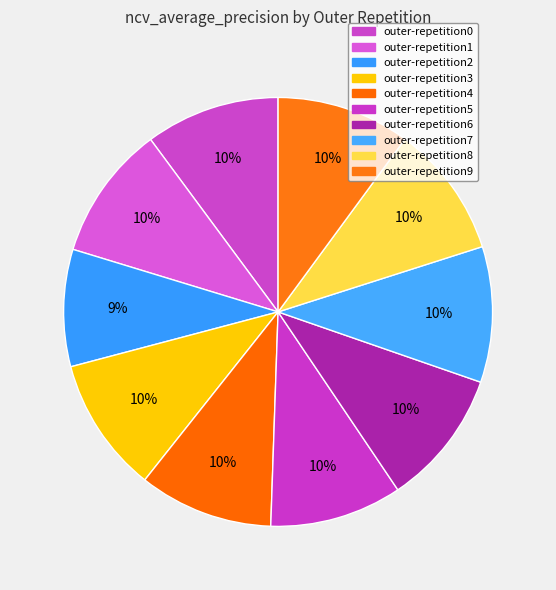

How many segments does this pie chart have?

10